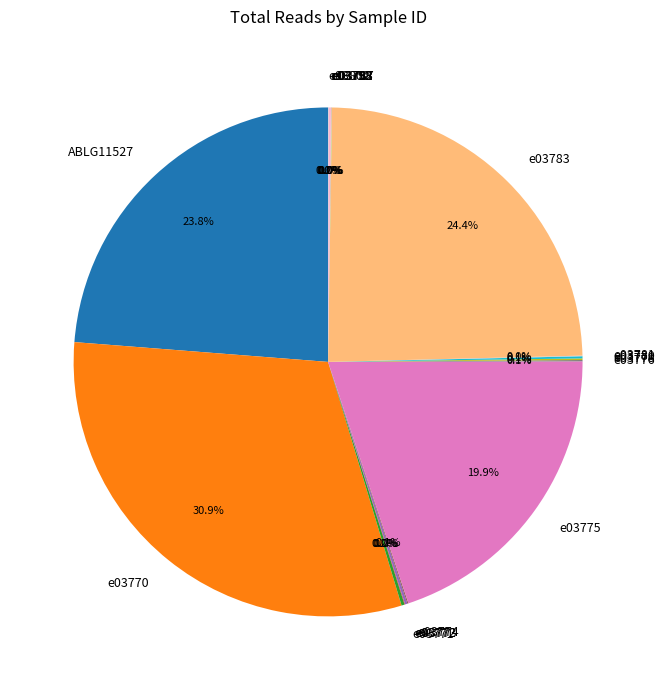

Is there any slice that represents more than half of the pie?

No